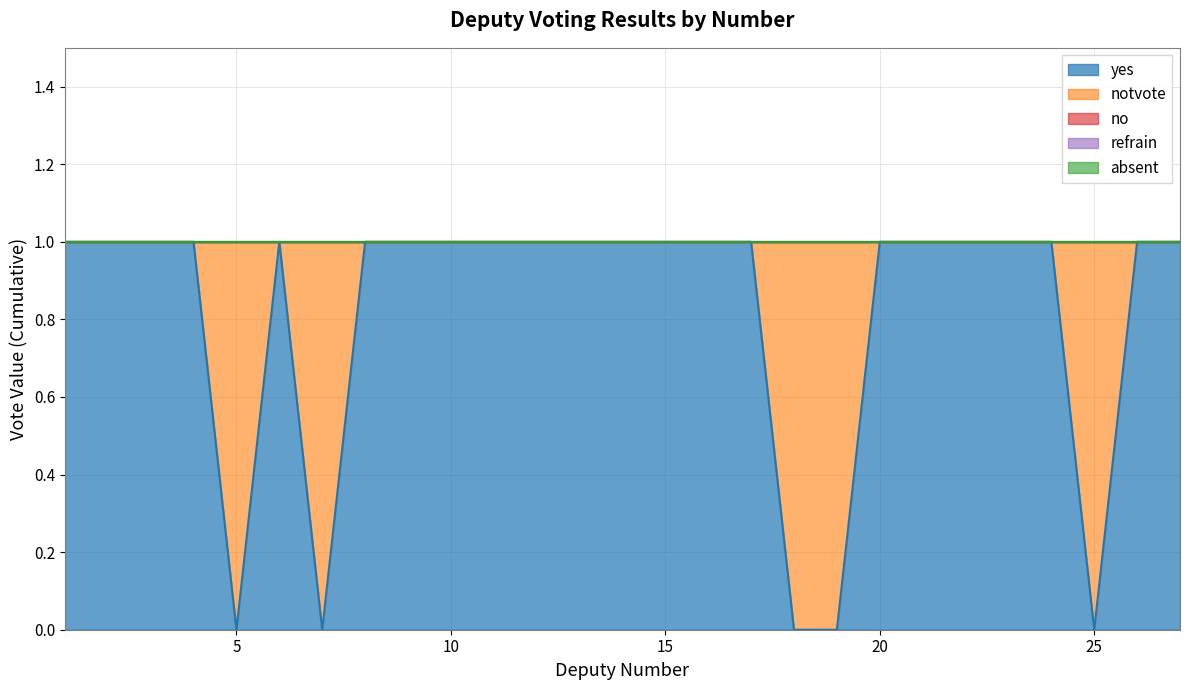

List the labels in order of no value, smallest first.

1, 2, 3, 4, 5, 6, 7, 8, 9, 10, 11, 12, 13, 14, 15, 16, 17, 18, 19, 20, 21, 22, 23, 24, 25, 26, 27